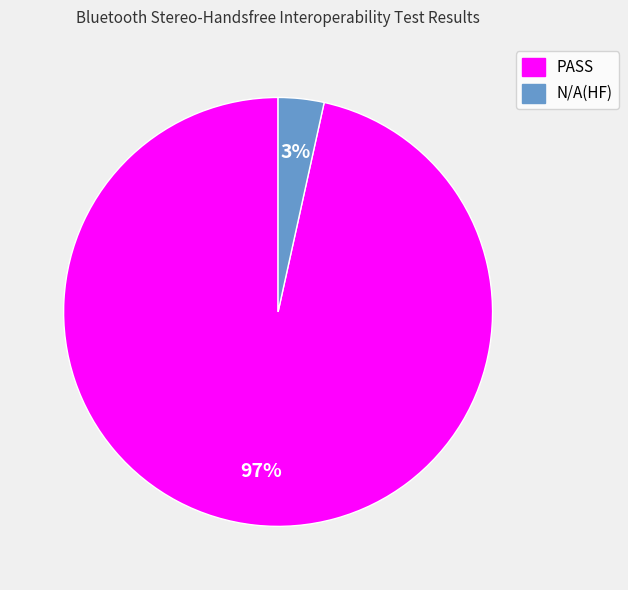

Rank the categories by value from highest to lowest.

PASS, N/A(HF)